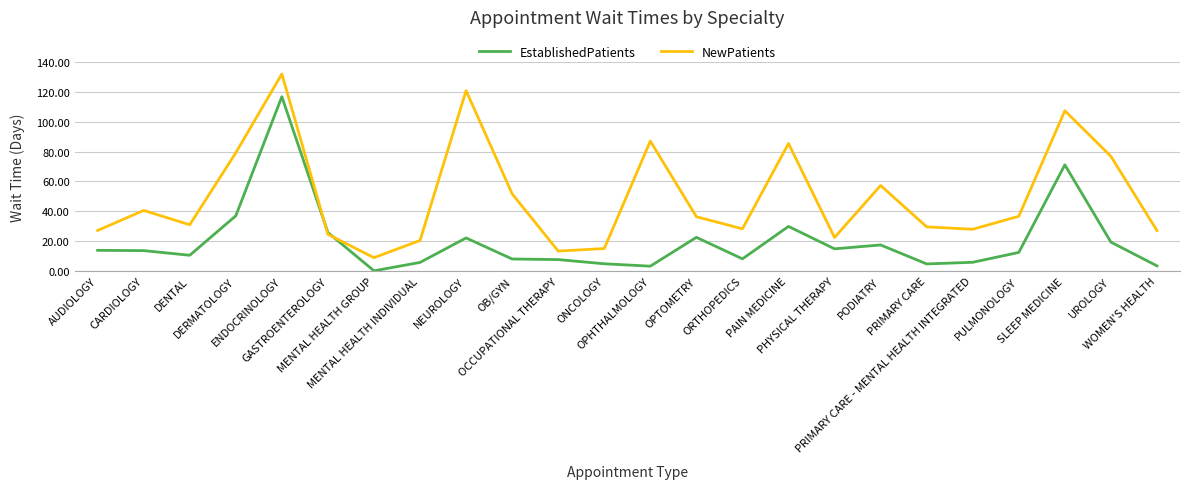

The EstablishedPatients series shows 4.9 at AUDIOLOGY. True or false?

False